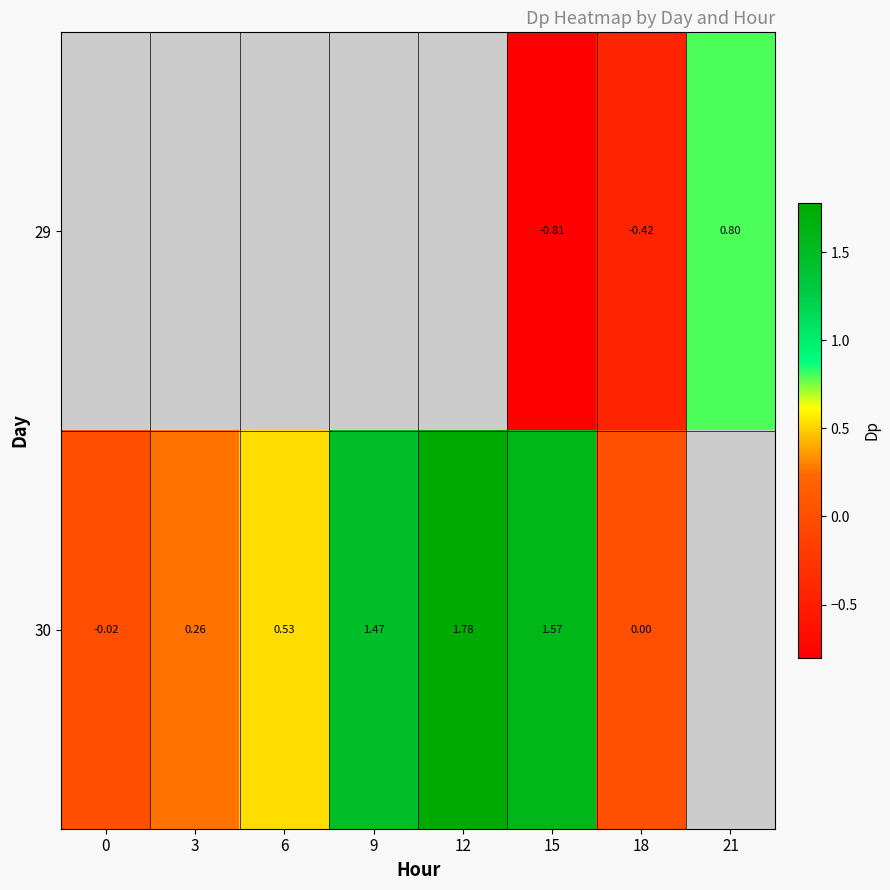

The 29 series shows 0.8 at 21. True or false?

True